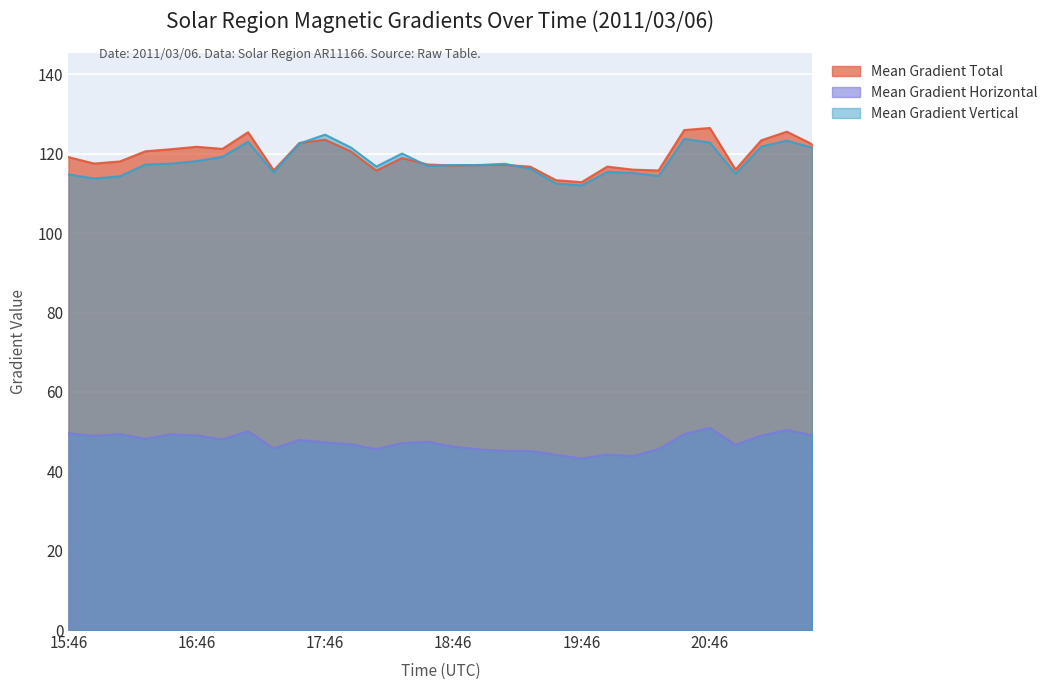

Rank the series by their maximum value, from highest to lowest.

Mean Gradient Total, Mean Gradient Vertical, Mean Gradient Horizontal